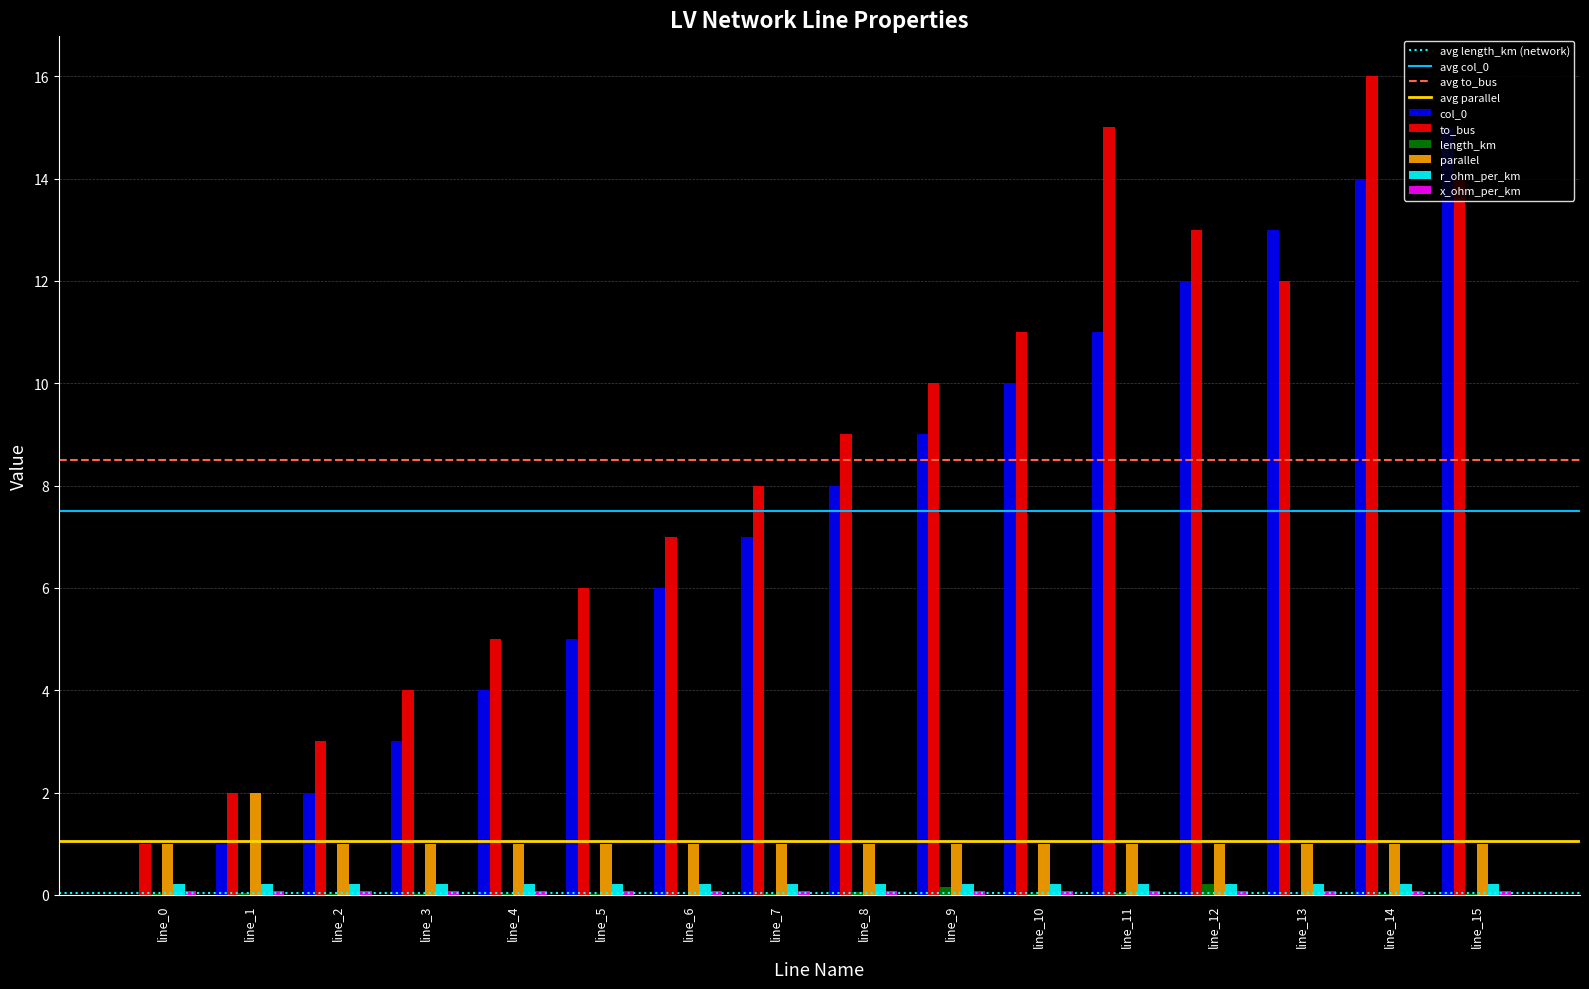

What is the sum of the parallel values at line_5 and line_10?

2.0